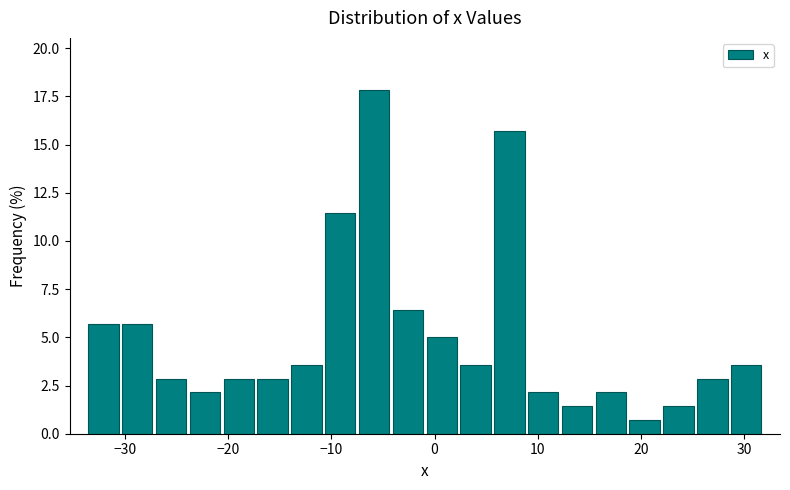

Around what value on the x-axis is the tallest bar? Give the approximate position of its centre, as read against the axis.

-6